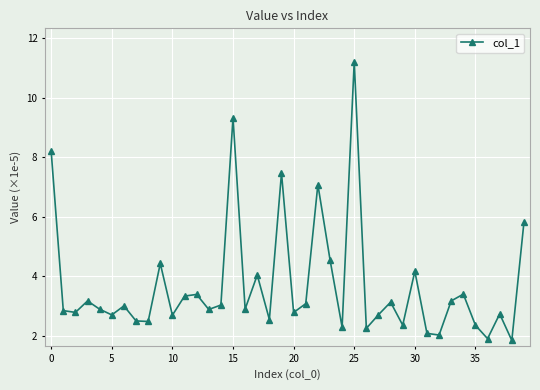

True or false: the data has more than 0 interior local peaks.

True